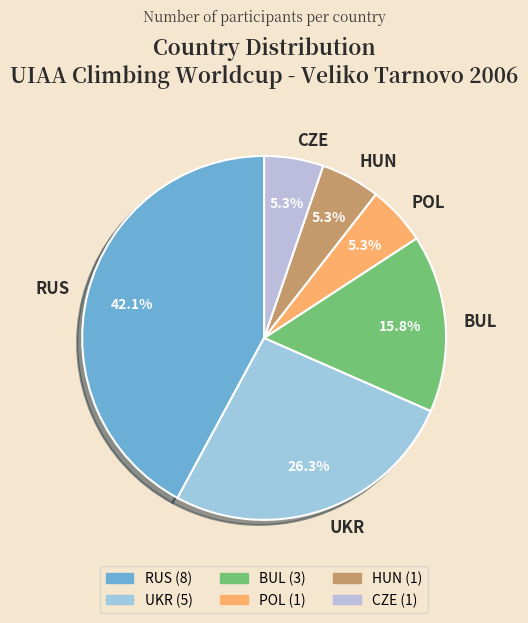

What portion of the pie excludes RUS?

57.9%